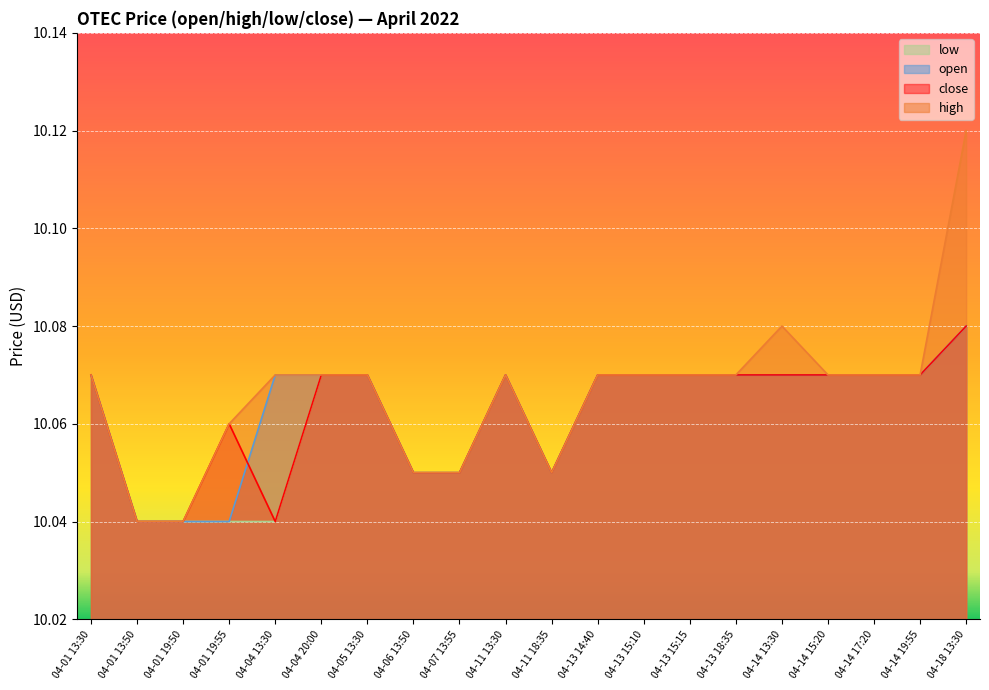

Which series has the widest spread of values?

high